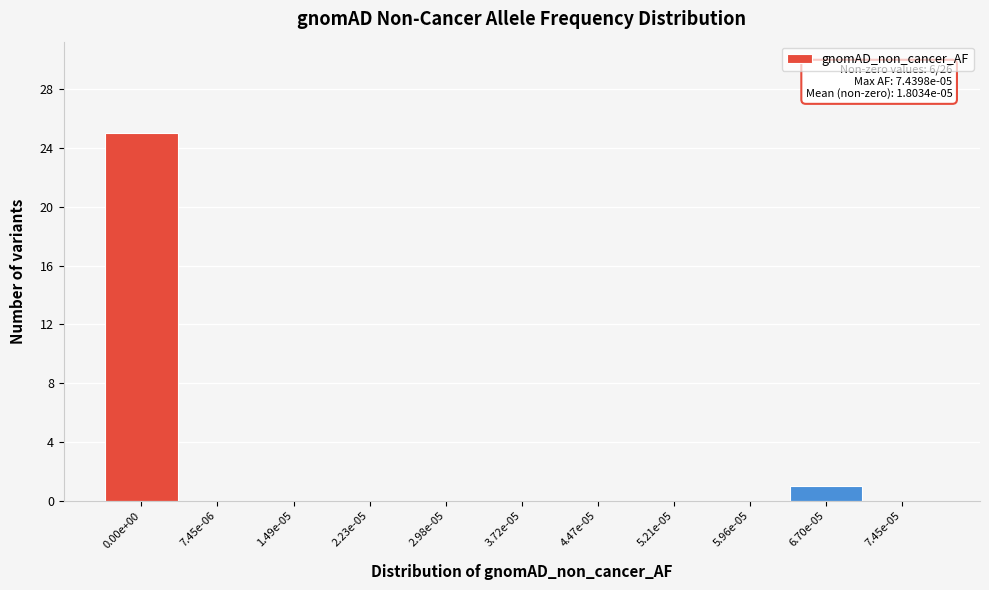

Reading left to right, extract all data points from this chart.

0.00e+00=25	7.45e-06=0	1.49e-05=0	2.23e-05=0	2.98e-05=0	3.72e-05=0	4.47e-05=0	5.21e-05=0	5.96e-05=0	6.70e-05=1	7.45e-05=0